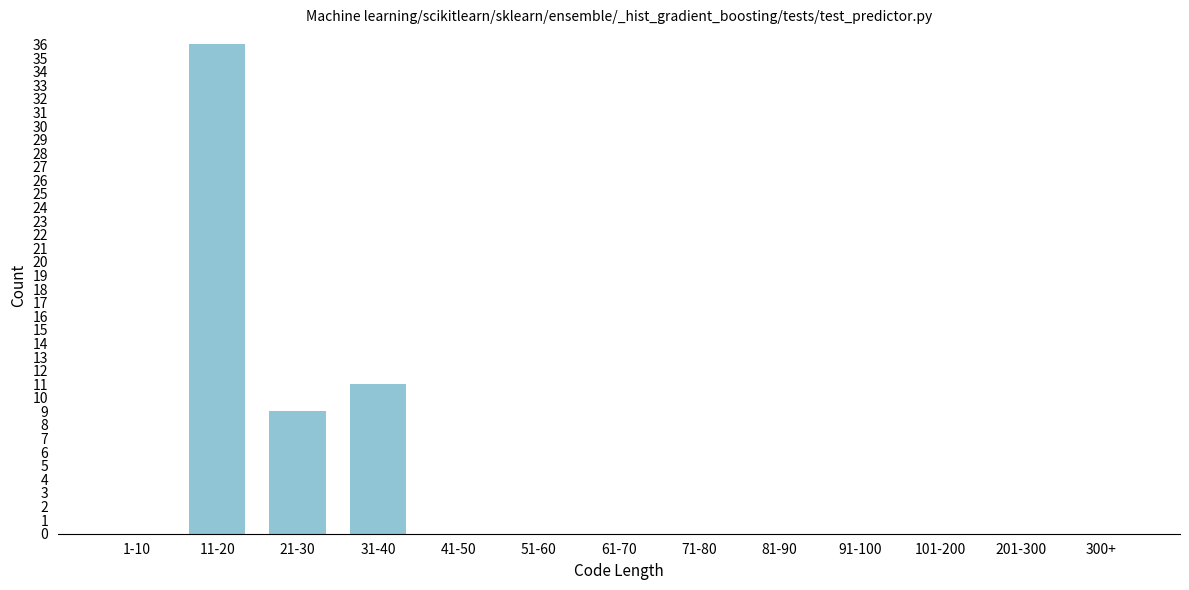

Reading left to right, what are all the values shown in this chart?

1-10=0	11-20=36	21-30=9	31-40=11	41-50=0	51-60=0	61-70=0	71-80=0	81-90=0	91-100=0	101-200=0	201-300=0	300+=0